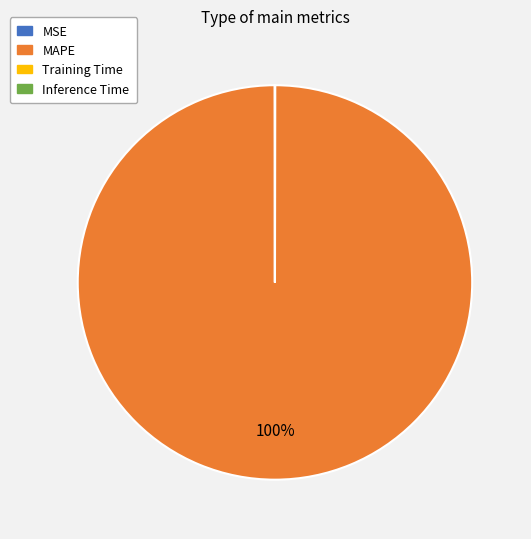

To the nearest percent, what is the difference between the largest and smallest slice percentages?

100%